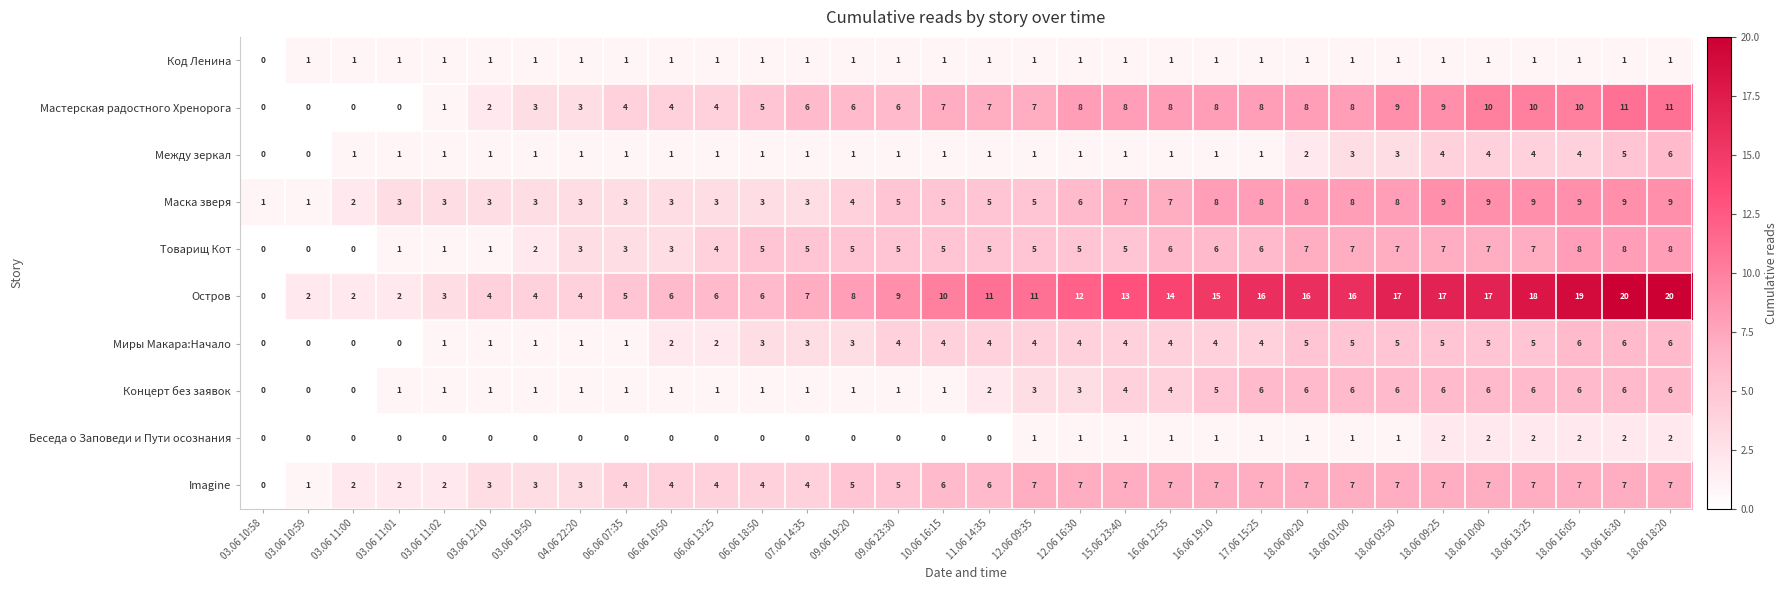

What is the difference between the maximum and minimum values in the Миры Макара:Начало series?

6